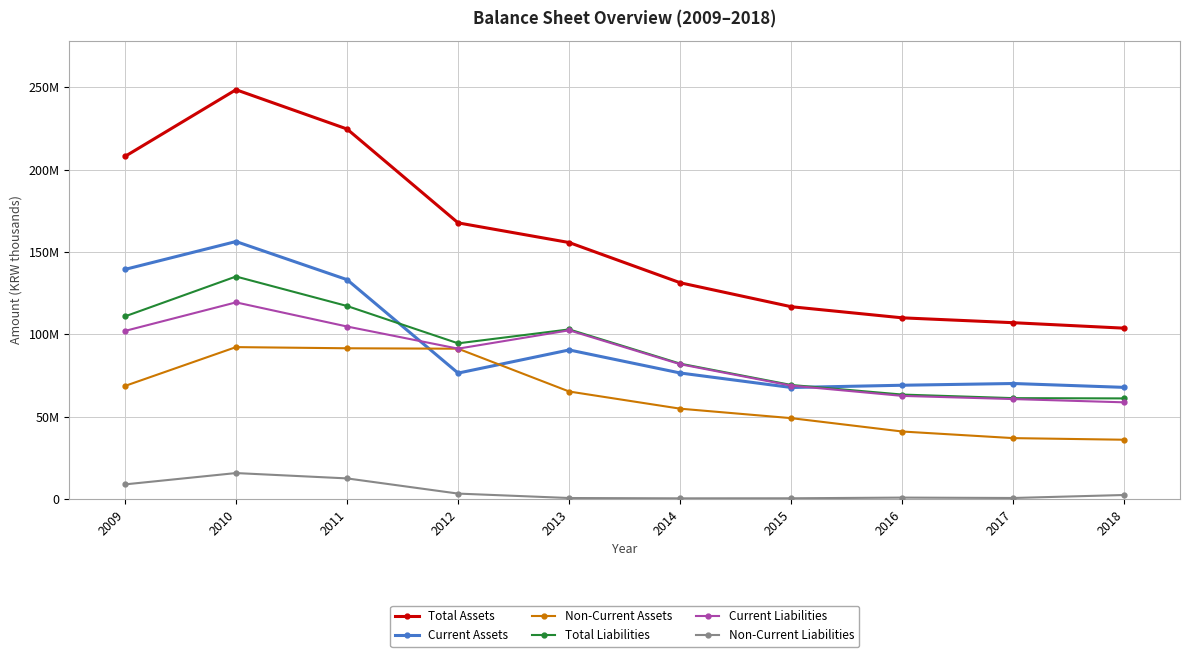

Is this an area chart (filled region under the line)?

No